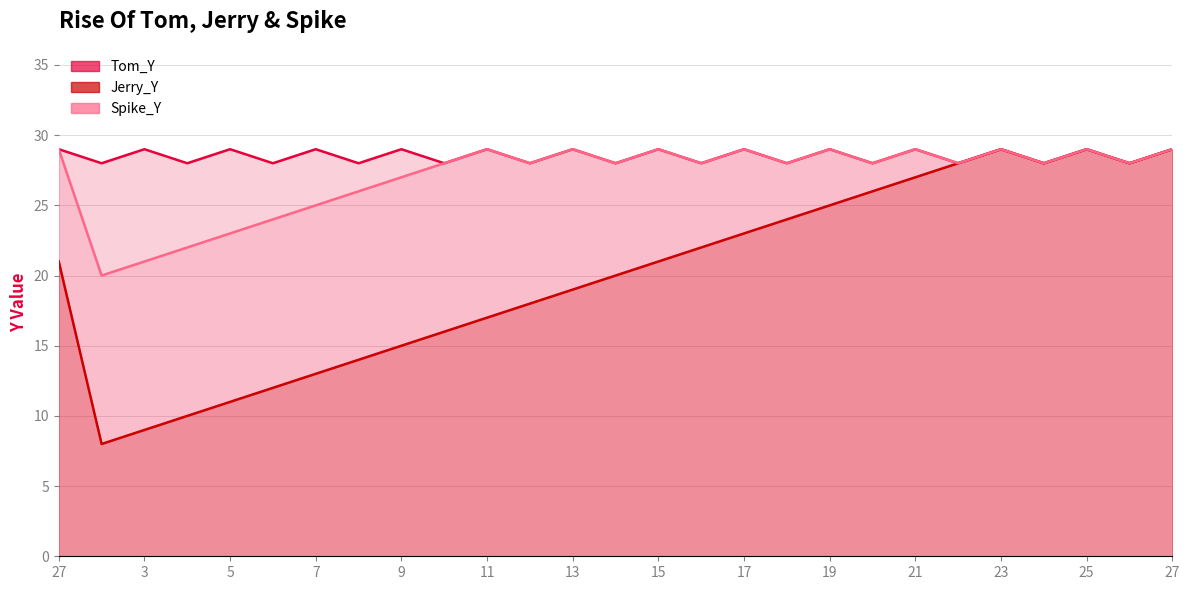

What is the average value of the Tom_Y series?

29